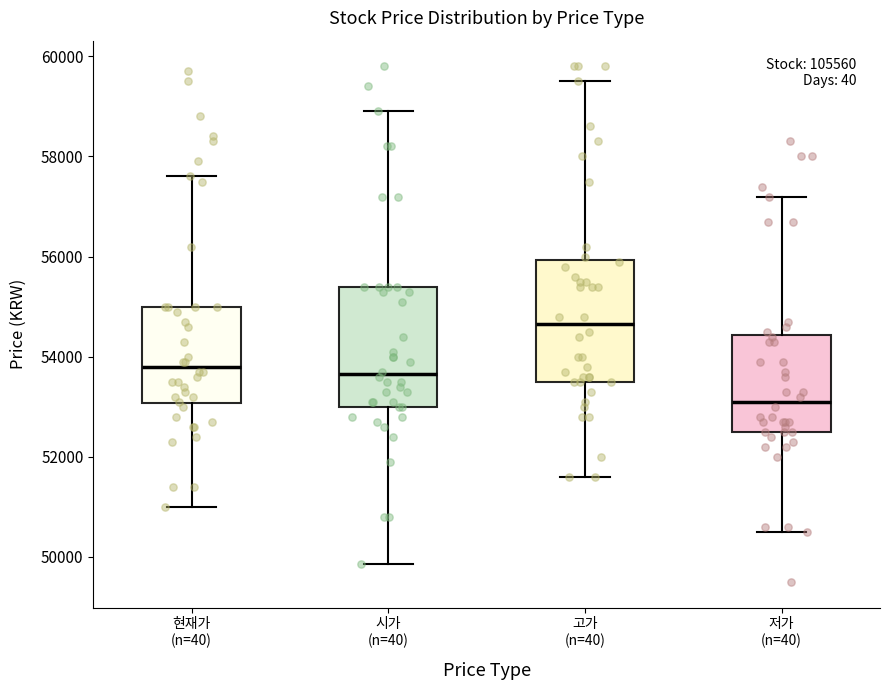

Reading left to right, read every box against the y-axis: the position of its median line, the range the box covers, and the ends of its whiskers. The values are not printed on the chart, so give them approximately, as read against the axis.

현재가 (n=40): median 53800, box 53000 to 55000, whiskers 51000 to 57600
시가 (n=40): median 53600, box 53000 to 55400, whiskers 49800 to 59000
고가 (n=40): median 54600, box 53600 to 56000, whiskers 51600 to 59600
저가 (n=40): median 53200, box 52600 to 54400, whiskers 50600 to 57200